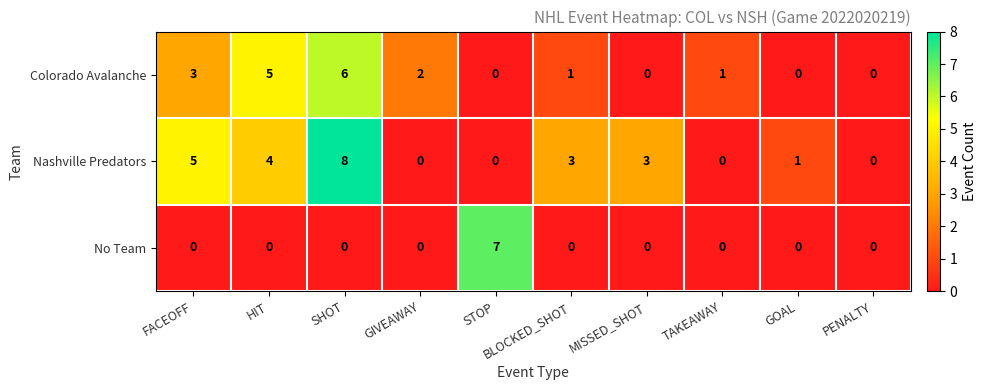

Where does the Colorado Avalanche series first go above 1?

FACEOFF